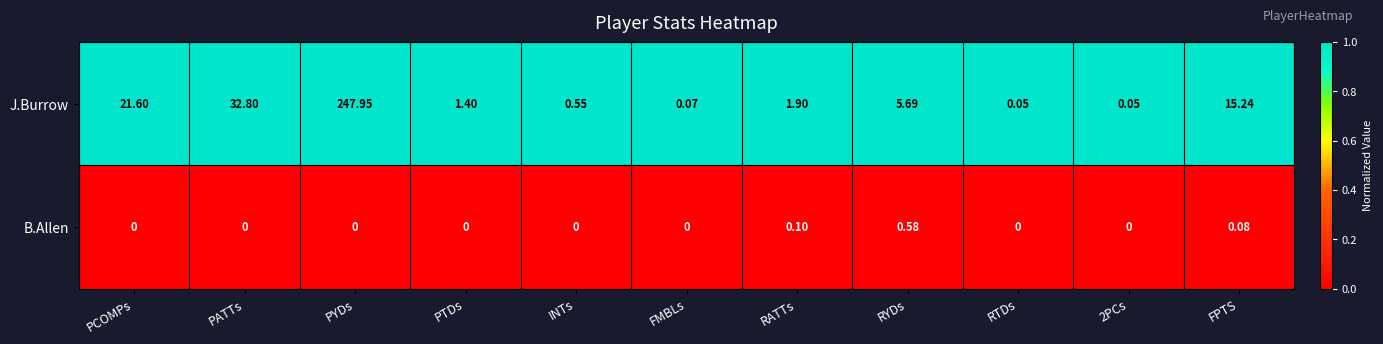

Rank the series at PATTs from lowest to highest value.

B.Allen, J.Burrow